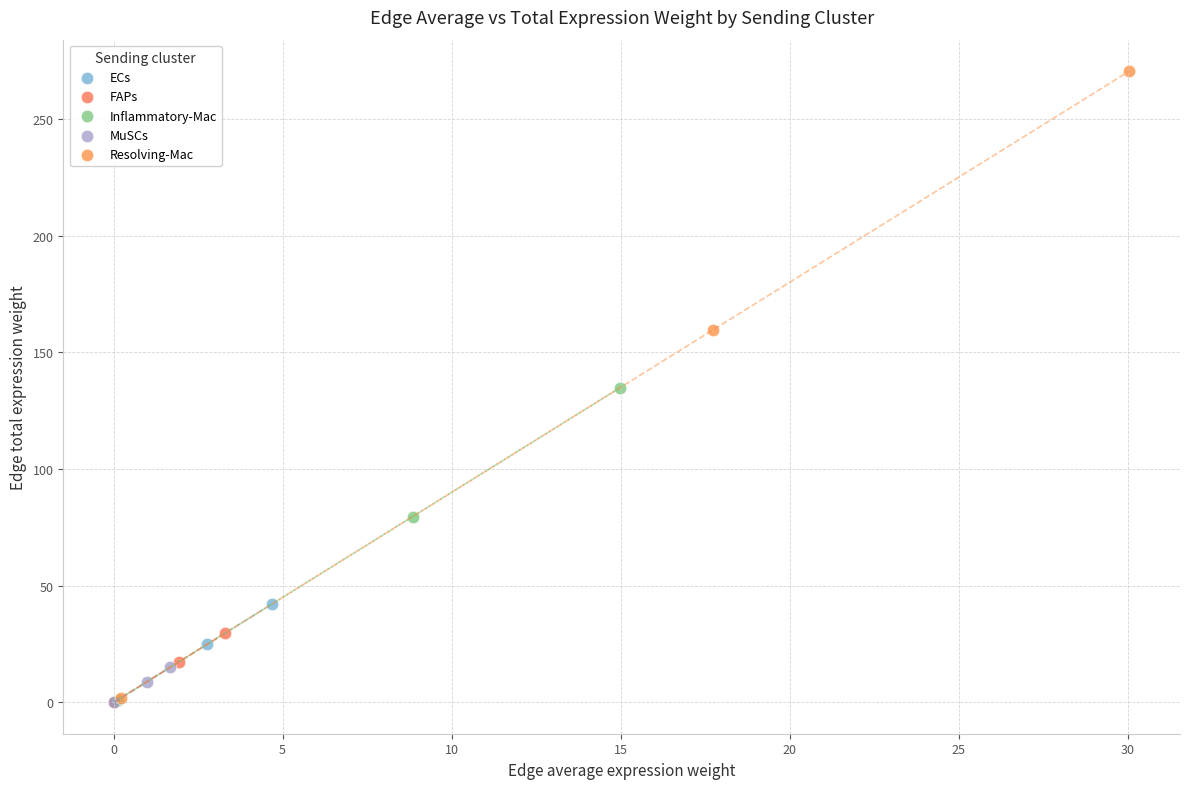

Which series contains the highest Y value?

Resolving-Mac